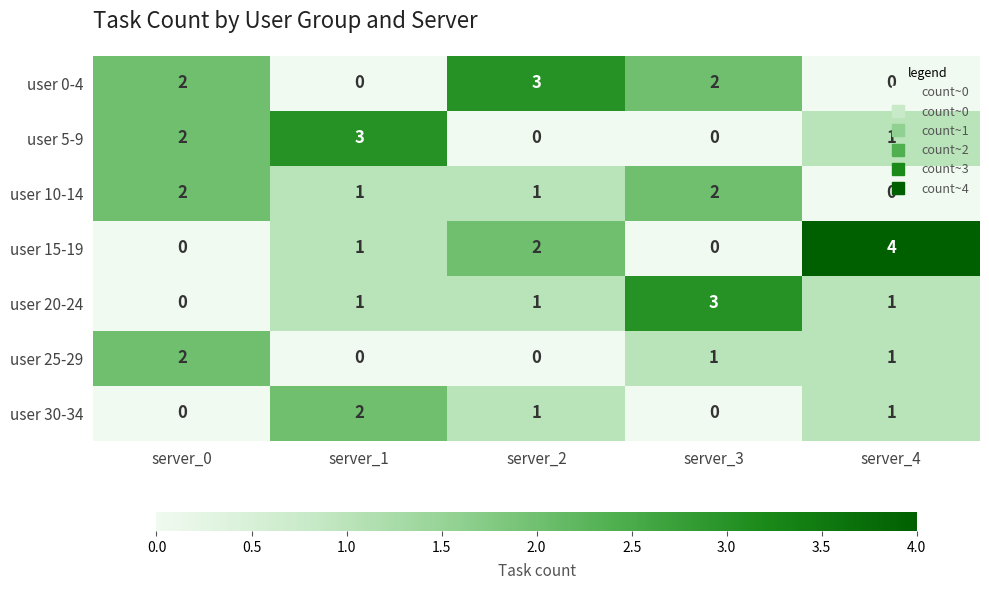

How many distinct data groups are displayed?

7